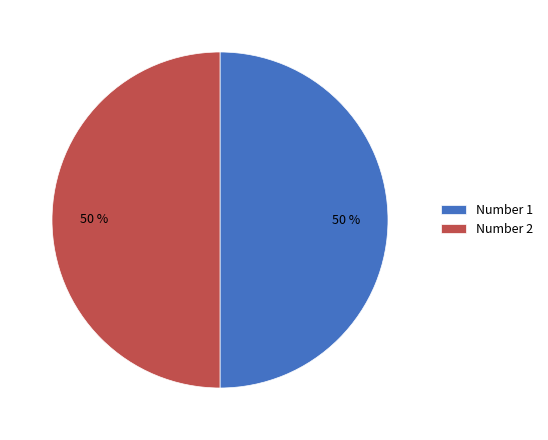

Combined, do Number 1 and Number 2 account for over 50%?

Yes